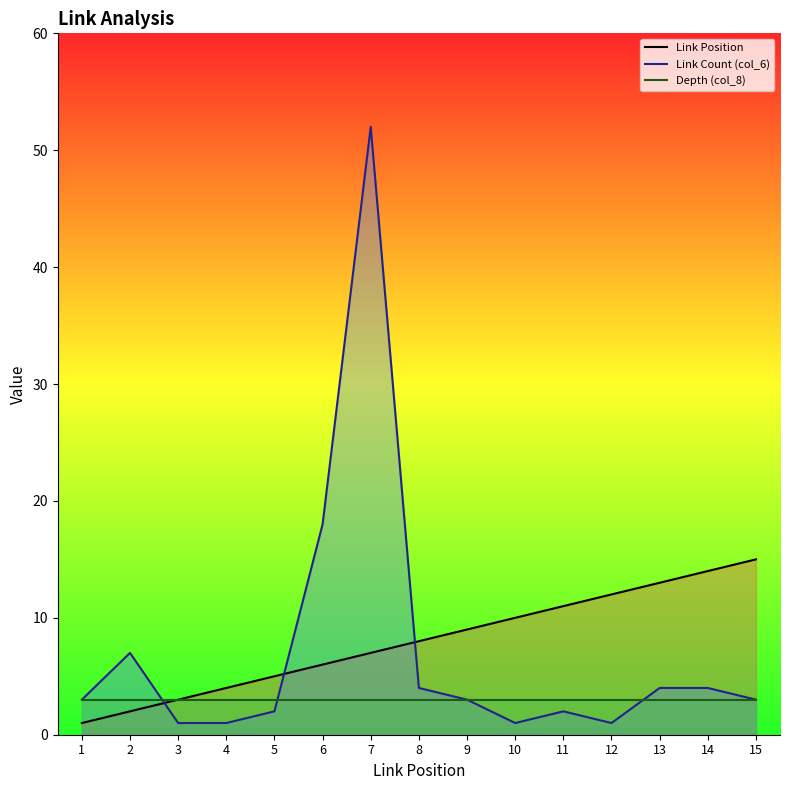

What value does the Link Position series have at 9?

9